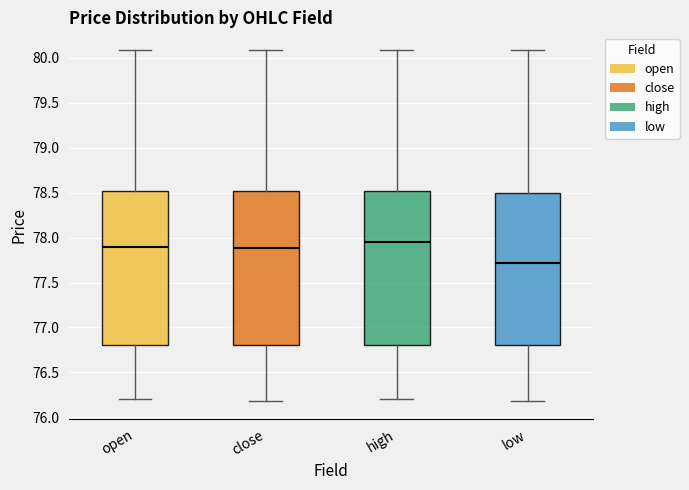

Reading left to right, read every box against the y-axis: the position of its median line, the range the box covers, and the ends of its whiskers. The values are not printed on the chart, so give them approximately, as read against the axis.

open: median 77.90, box 76.80 to 78.50, whiskers 76.20 to 80.10
close: median 77.90, box 76.80 to 78.50, whiskers 76.20 to 80.10
high: median 77.95, box 76.80 to 78.50, whiskers 76.20 to 80.10
low: median 77.70, box 76.80 to 78.50, whiskers 76.20 to 80.10